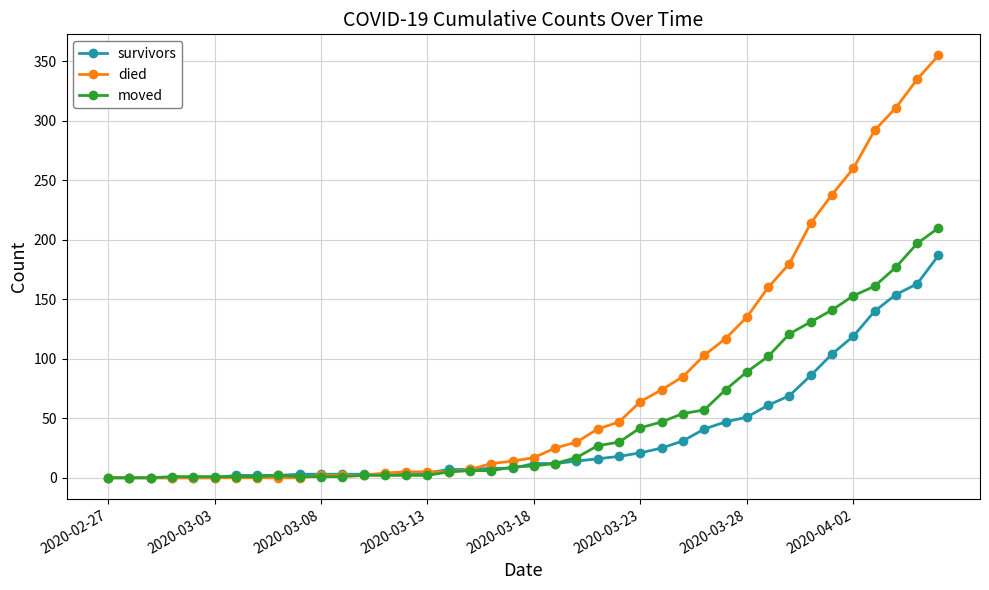

At how many categories does at least one series exceed 221?

6